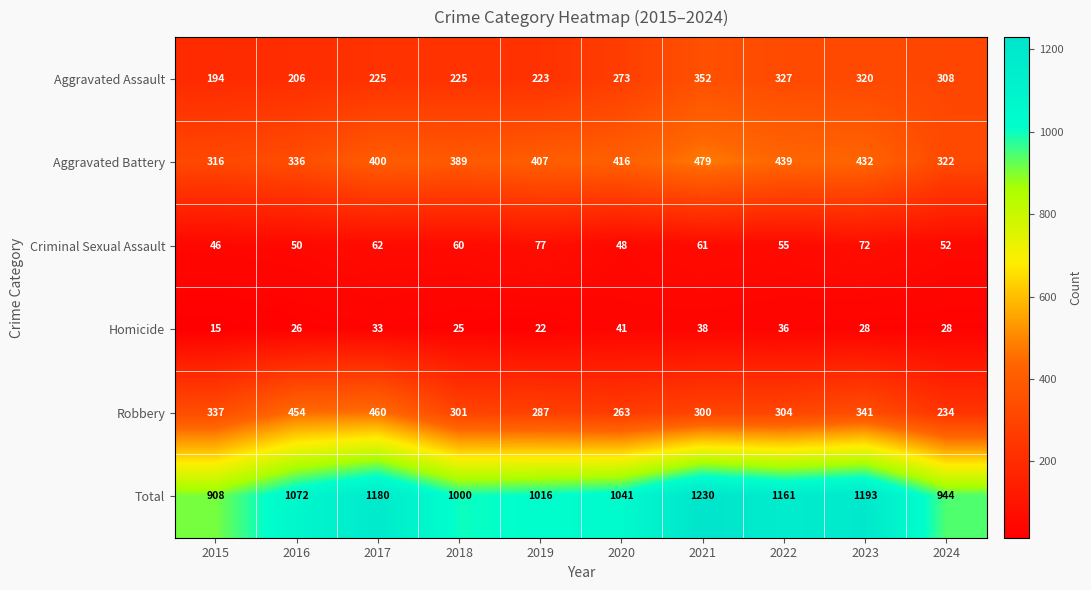

List the series in order of their peak value, highest first.

Total, Aggravated Battery, Robbery, Aggravated Assault, Criminal Sexual Assault, Homicide